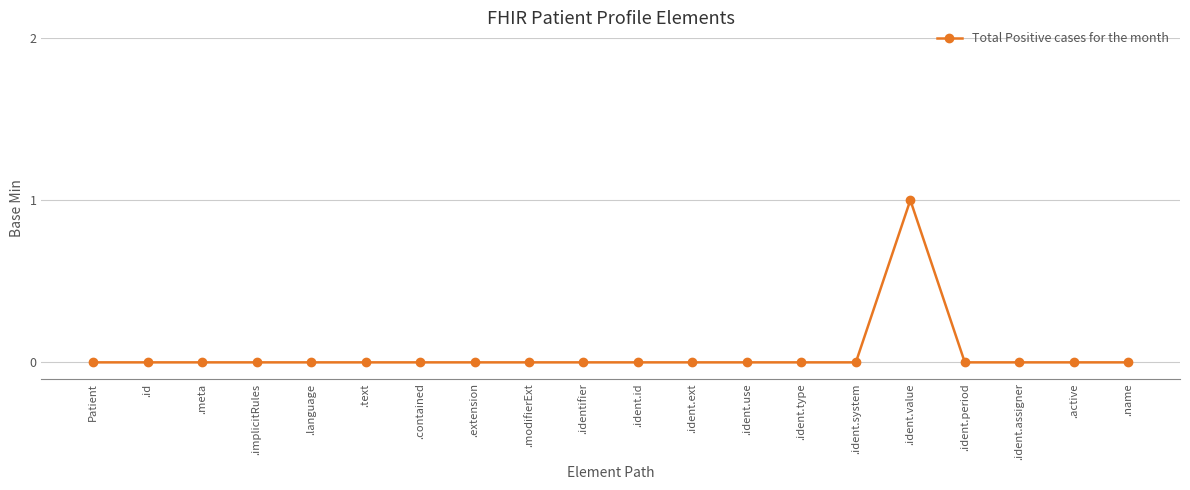

The value at .identifier is -1. True or false?

False